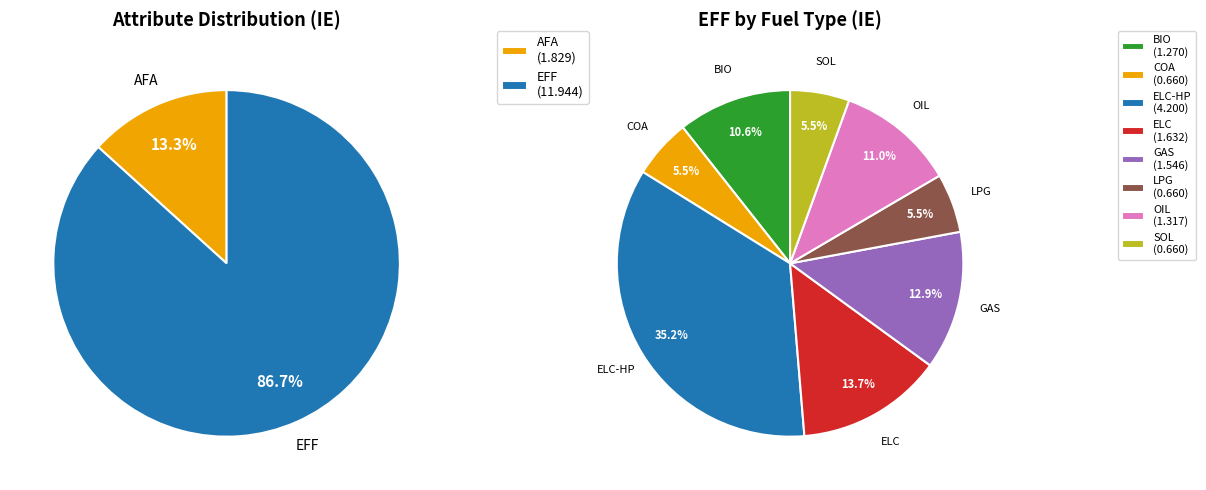

Which has a higher value, 11 or 4?

11